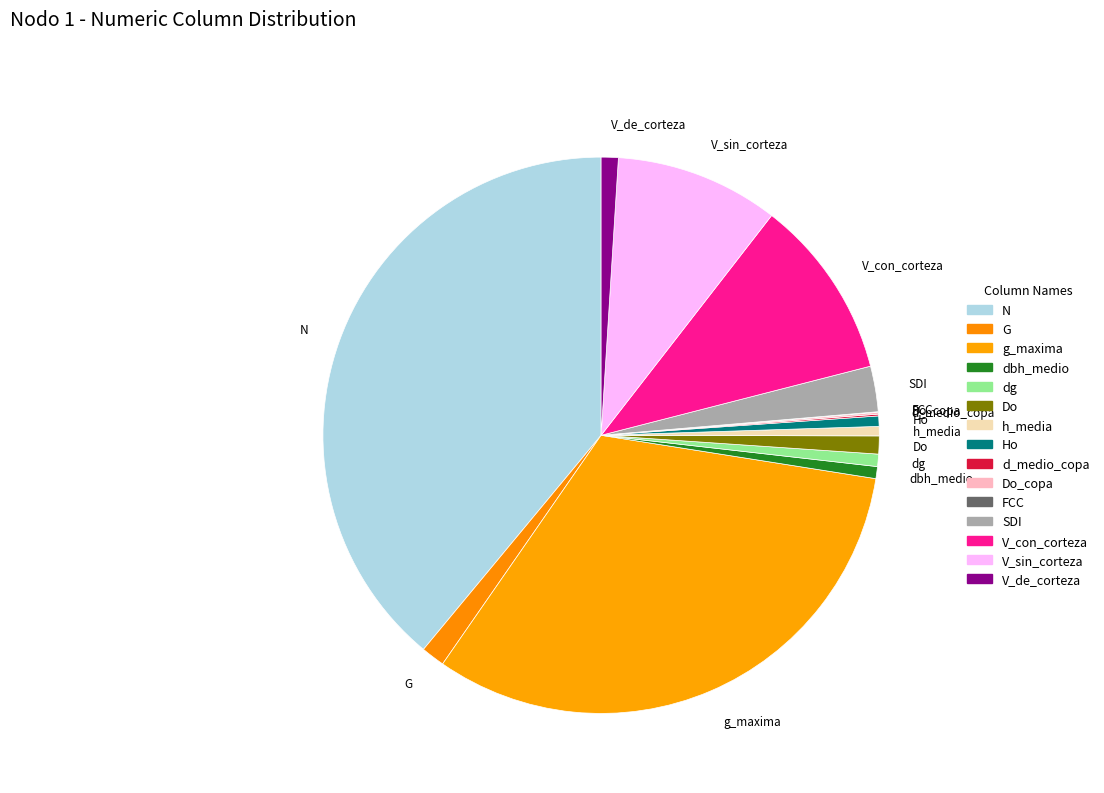

Which category has the biggest portion of the pie?

N